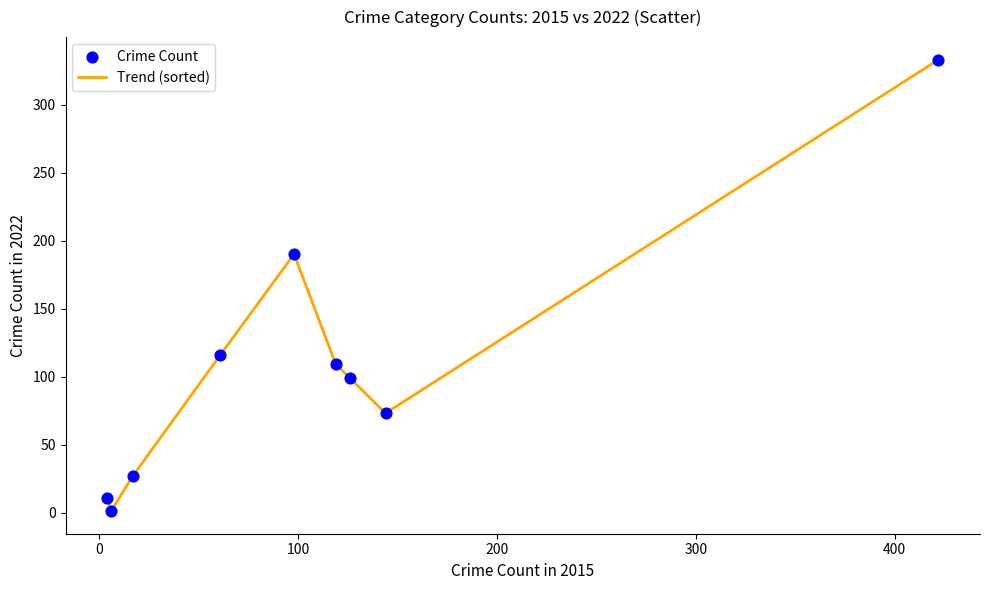

What is the difference between the maximum and minimum values?

332.0